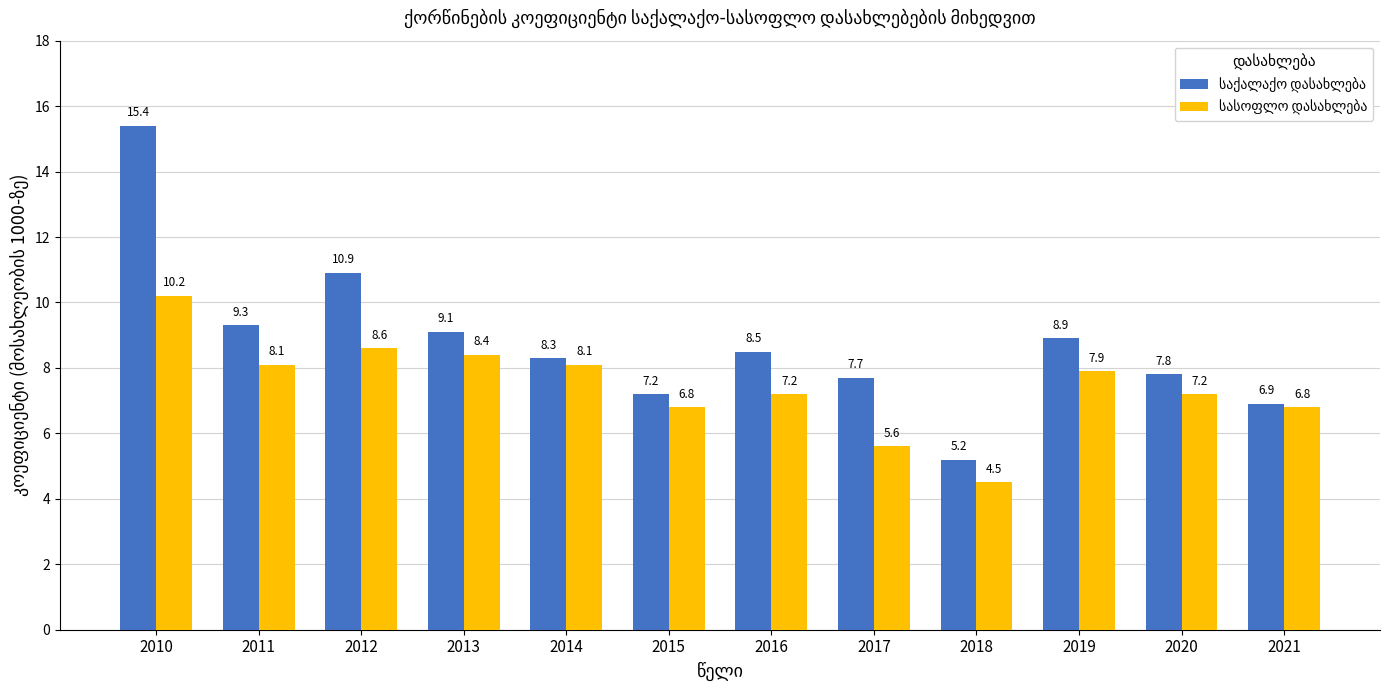

What is the total value across all series at 2015?

14.0